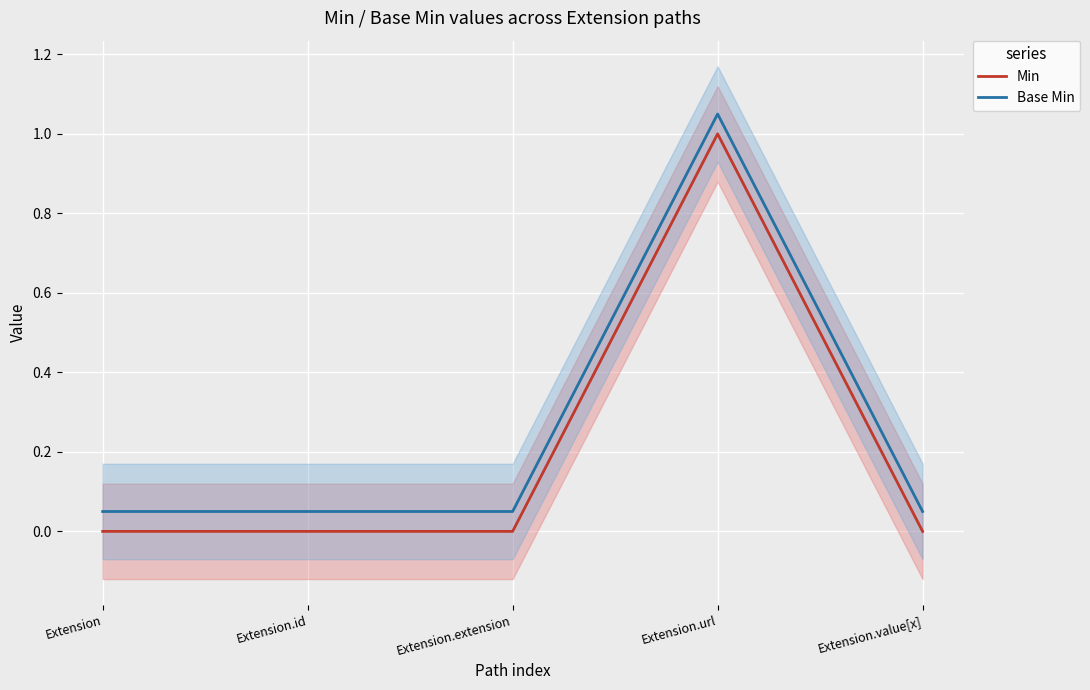

Reading left to right, what are all the values shown in this chart?

Min: 0.0	0.0	0.0	1.0	0.0
Base Min: 0.1	0.1	0.1	1.1	0.1